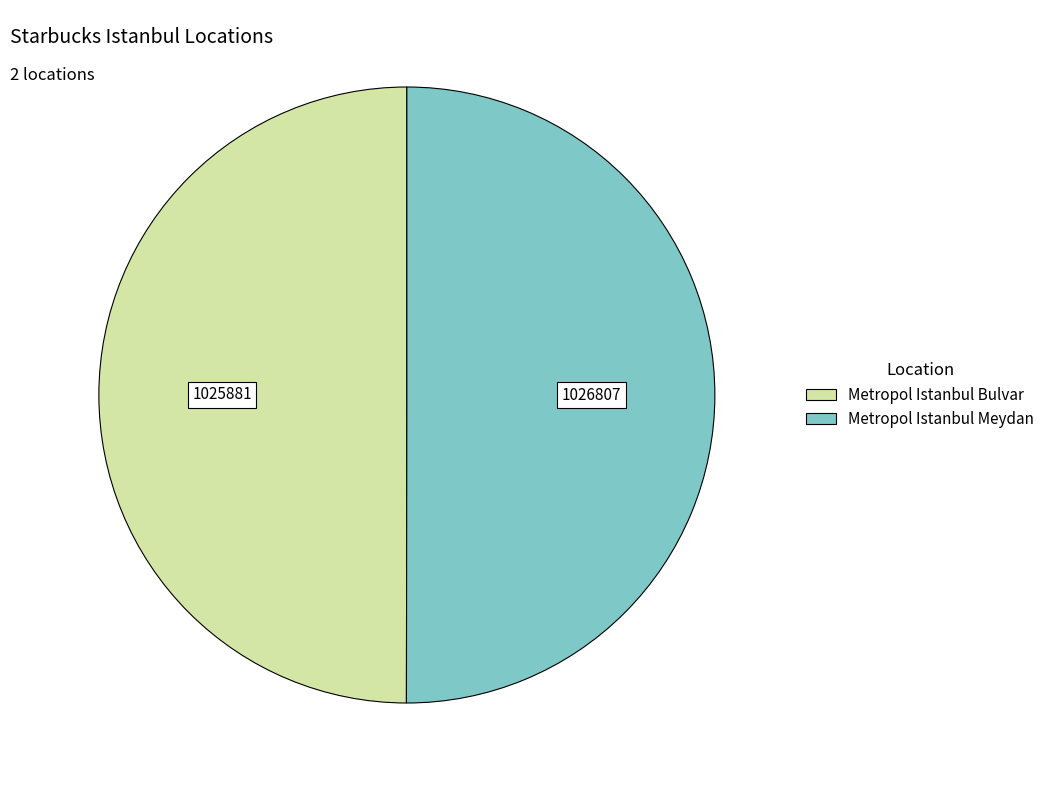

The Metropol Istanbul Bulvar slice represents 50% of the pie. True or false?

True